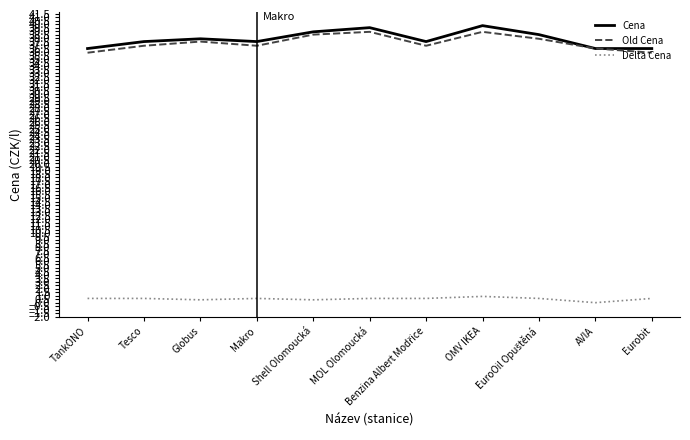

True or false: Delta Cena and Cena intersect in this chart.

False